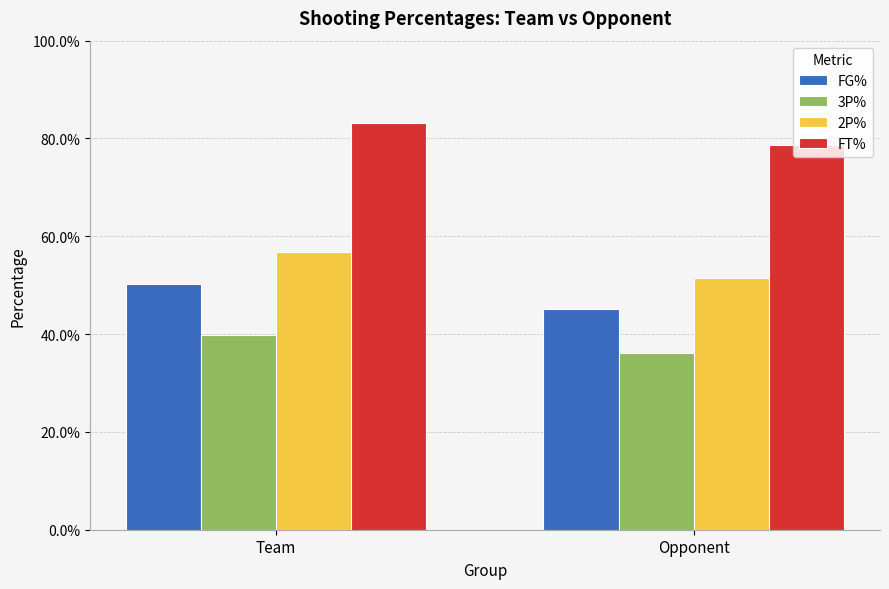

At Opponent, list the series in order from smallest to largest.

3P%, FG%, 2P%, FT%